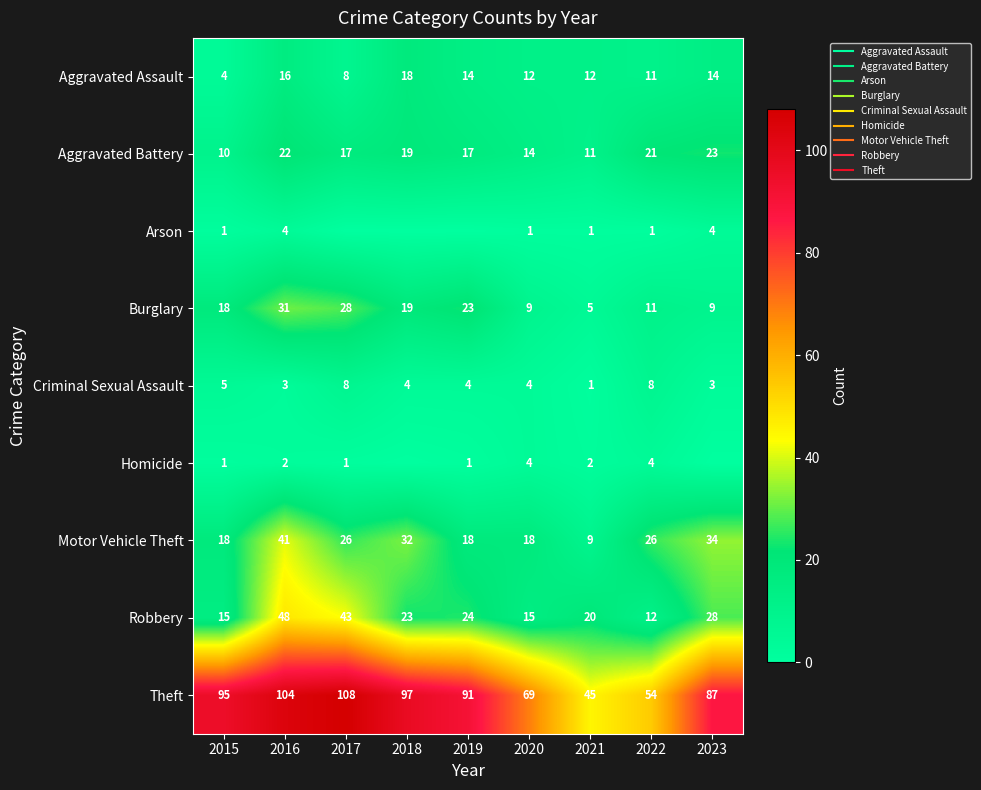

Read the Robbery value at 2021, to the nearest 5.

20